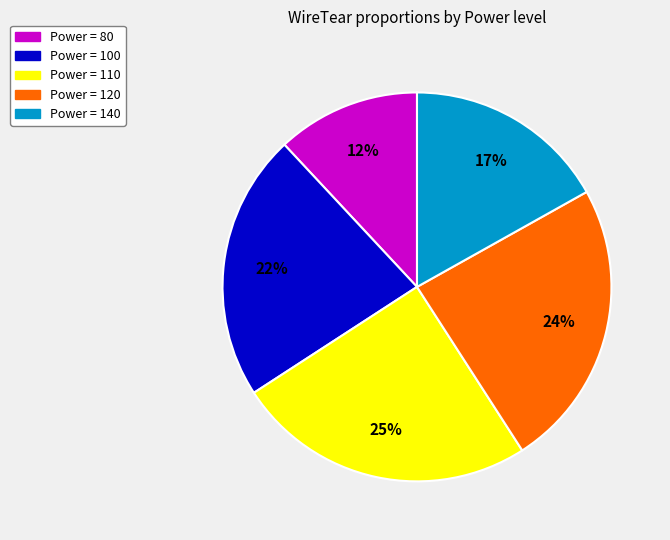

Is it true that Power = 110 is 36% of the pie?

False